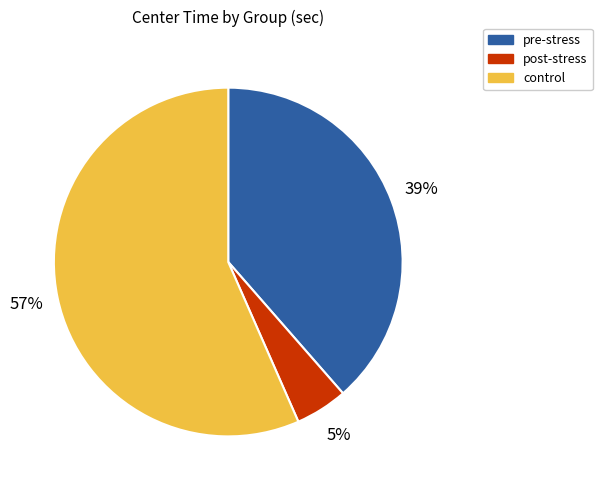

Between post-stress and pre-stress, which is larger?

pre-stress